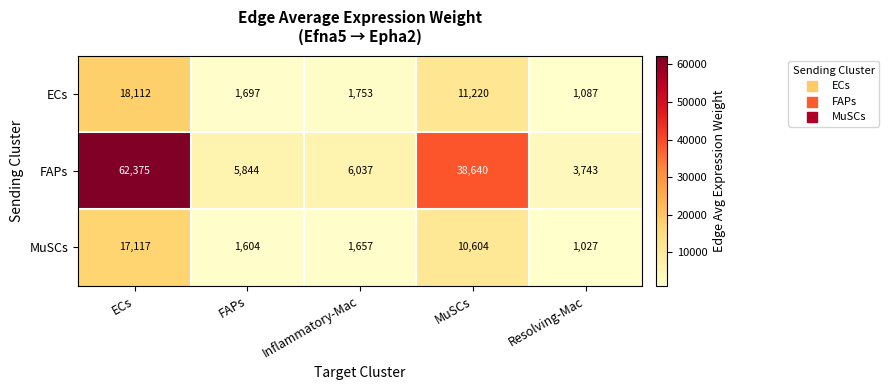

The MuSCs series shows 556 at Inflammatory-Mac. True or false?

False